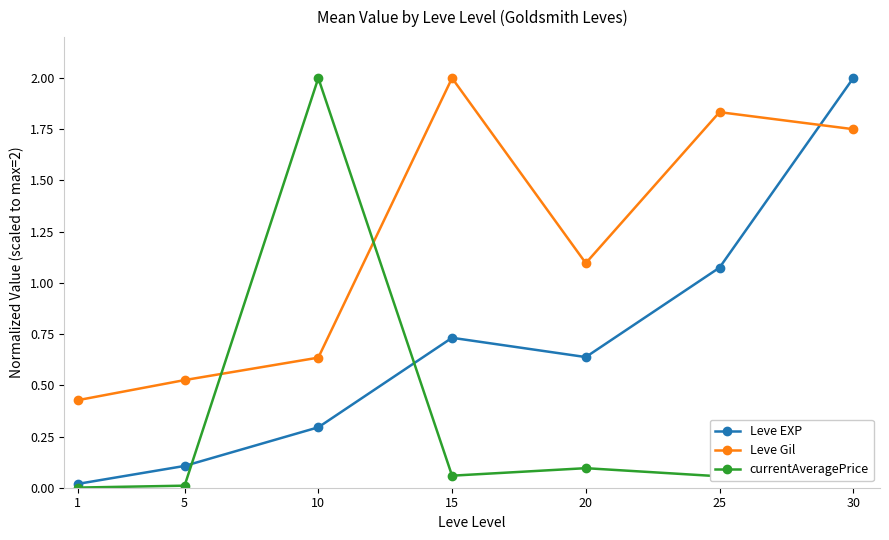

What is the greatest value displayed?

2.0